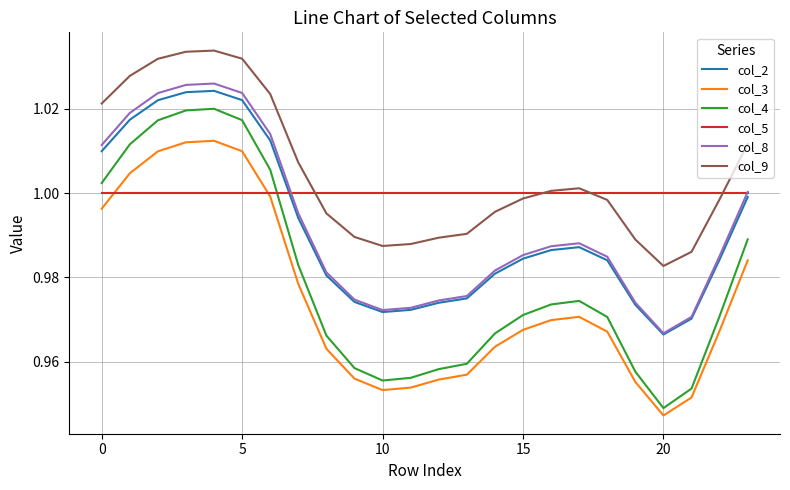

Which series has the largest total across all categories?

col_9